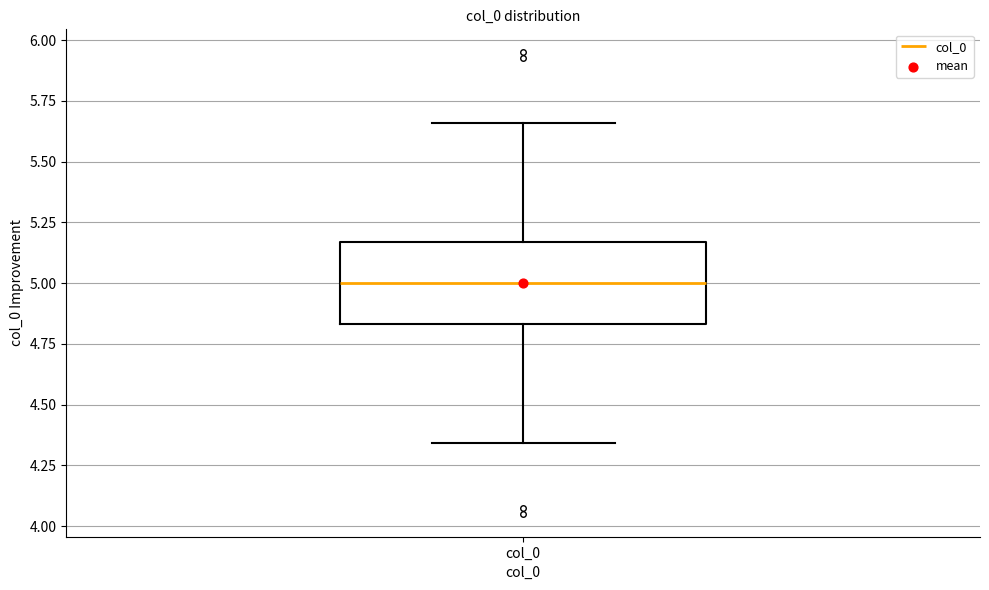

Where does the median line of the box for col_0 sit on the y-axis? The values are not printed on the chart, so give them approximately, as read against the axis.

5.00